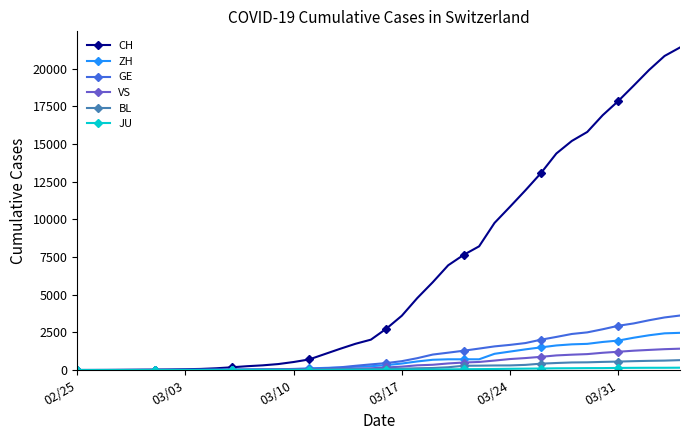

Is this an area chart (filled region under the line)?

No